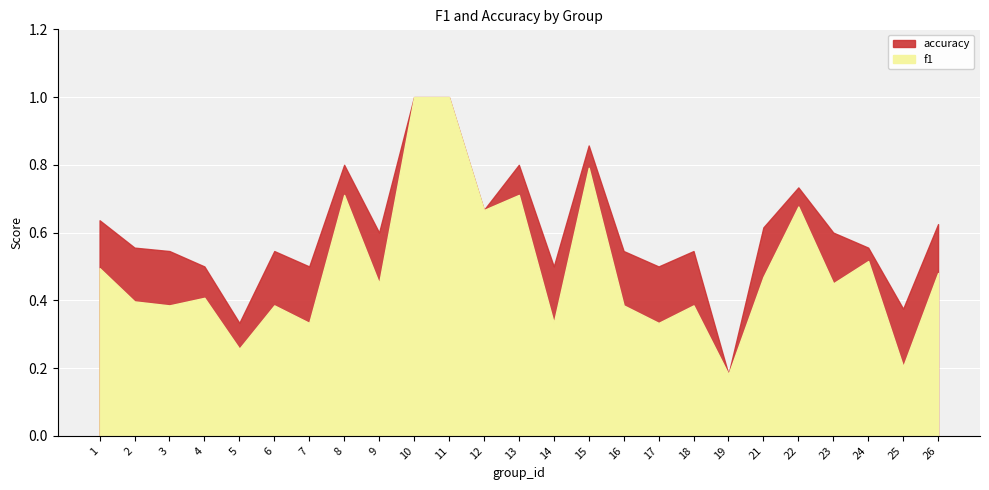

How many distinct data groups are displayed?

2